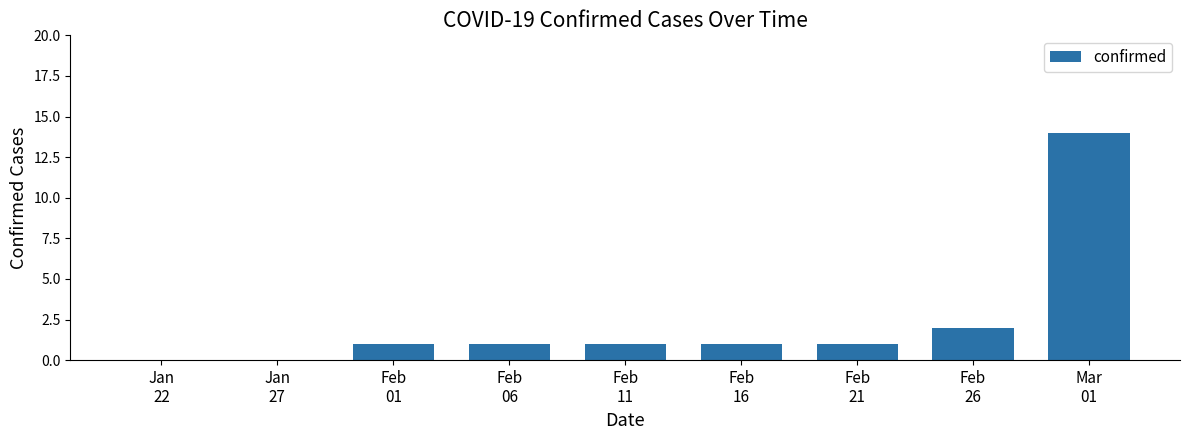

What is the greatest value displayed?

14